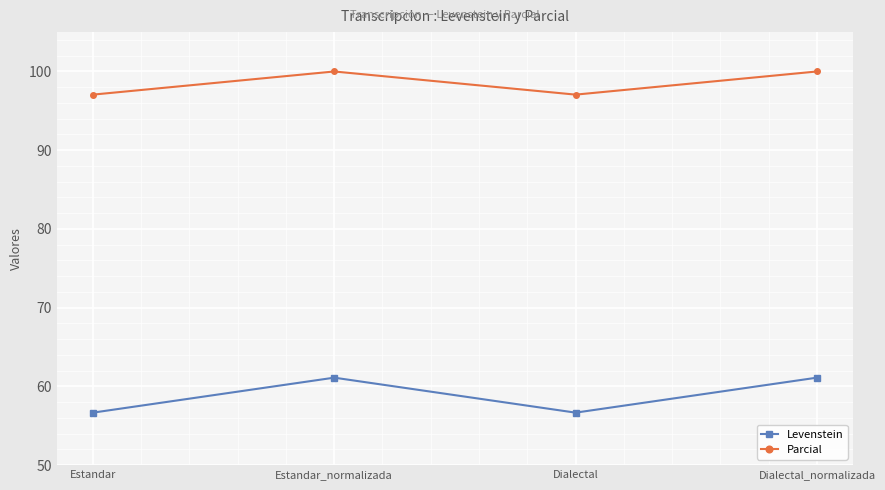

In Levenstein, how many points are higher than both neighbors (excluding endpoints)?

1